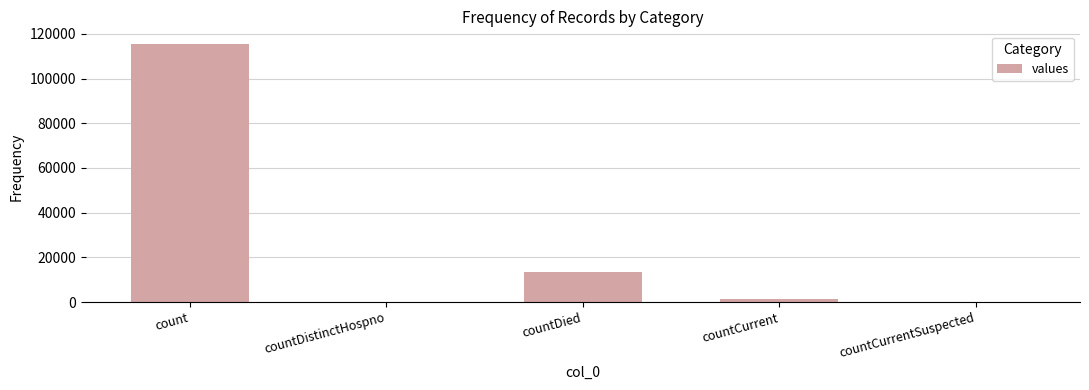

The chart shows a value of 115379 at count. True or false?

True